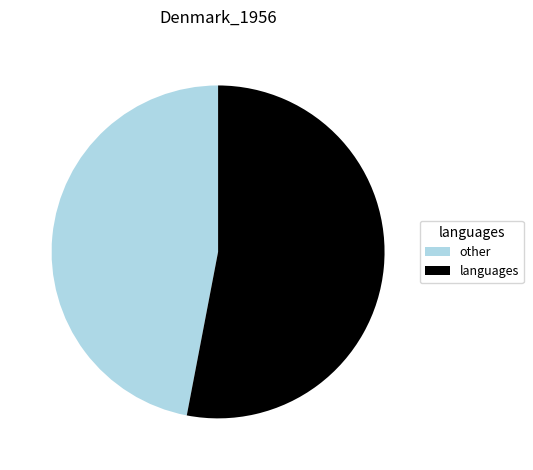

Is it true that other is 36% of the pie?

False